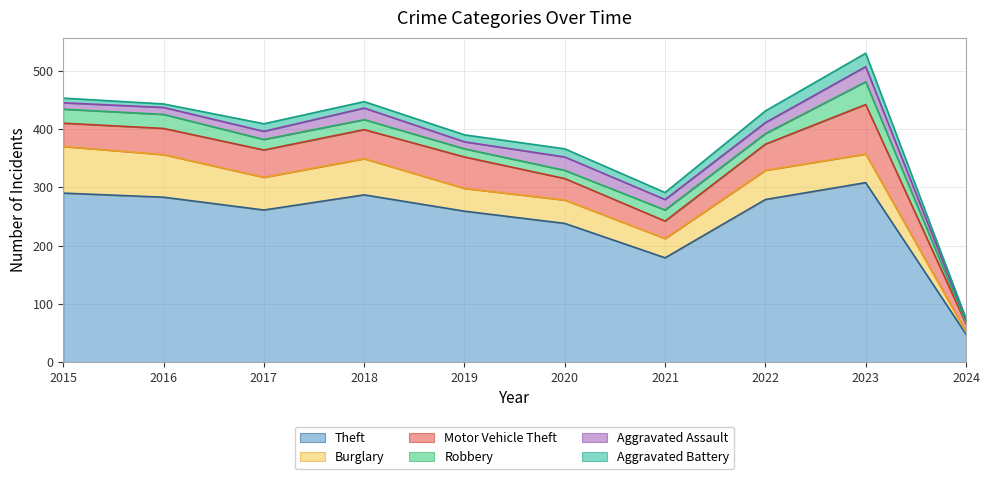

Between 2024 and 2016, which is larger?

2016